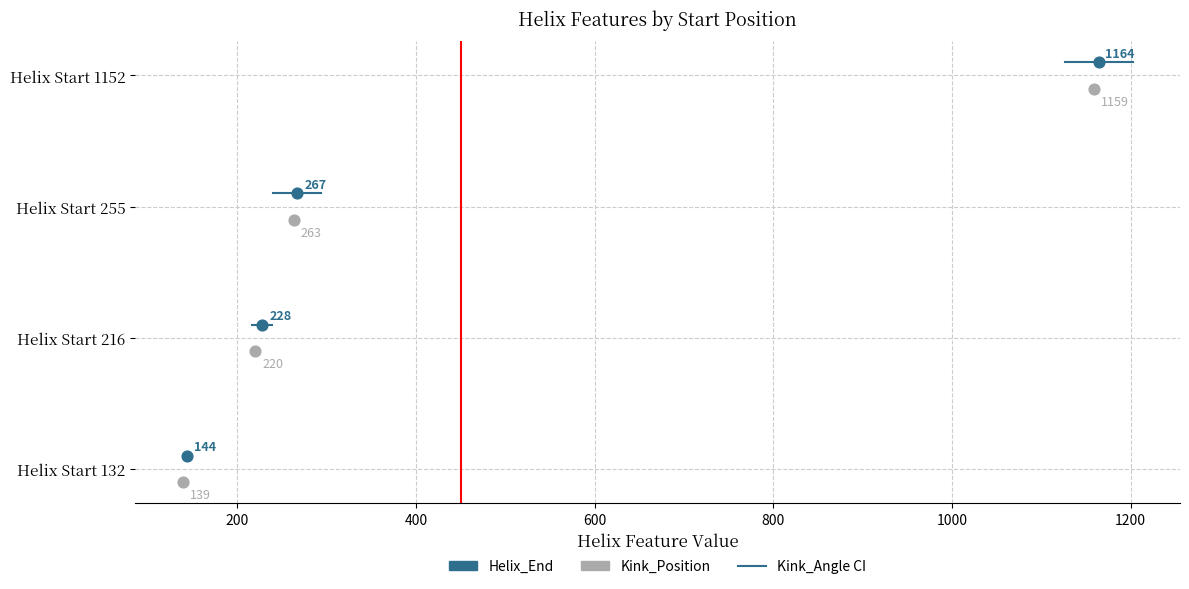

Which series has the widest spread of Y values?

Helix_End